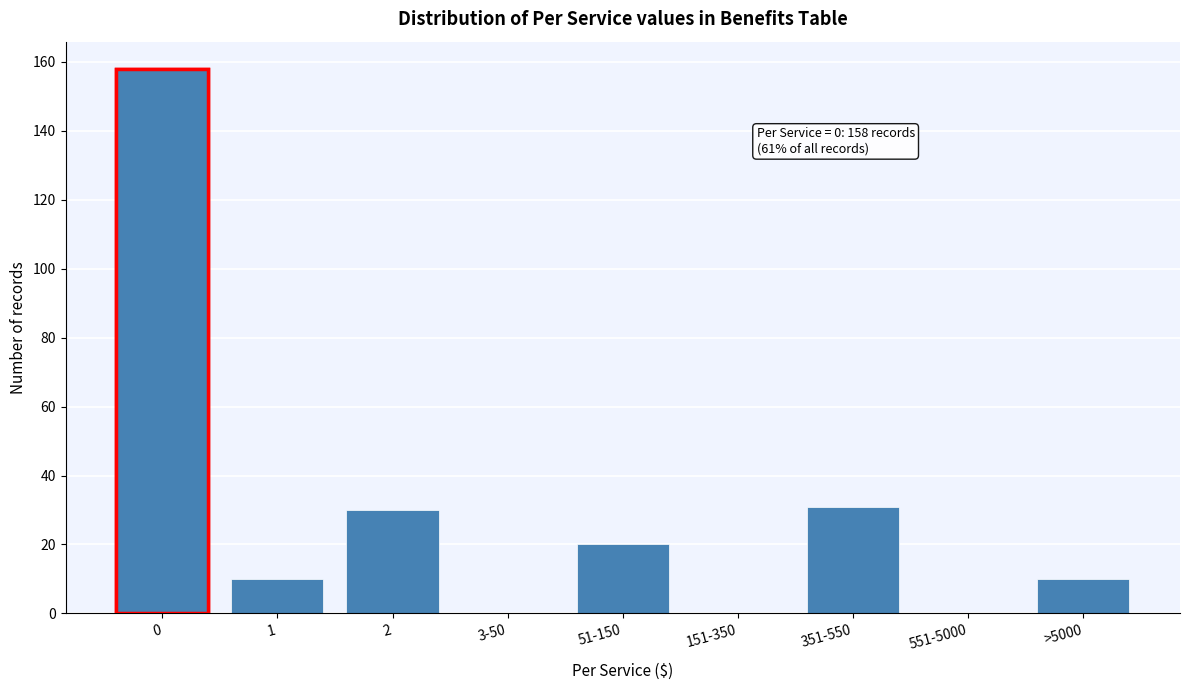

Reading left to right, extract all data points from this chart.

0=158	1=10	2=30	3-50=0	51-150=20	151-350=0	351-550=31	551-5000=0	>5000=10